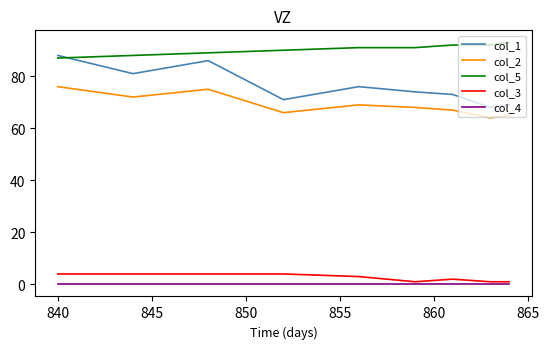

Which series has the largest range (max minus min)?

col_1